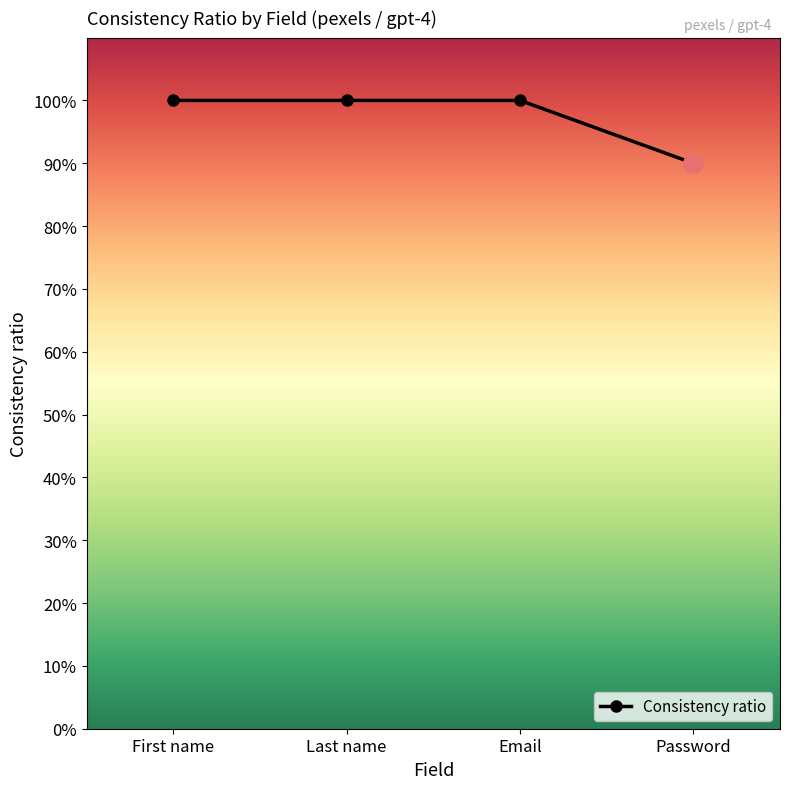

True or false: the data shows 1.0 at Last name.

True